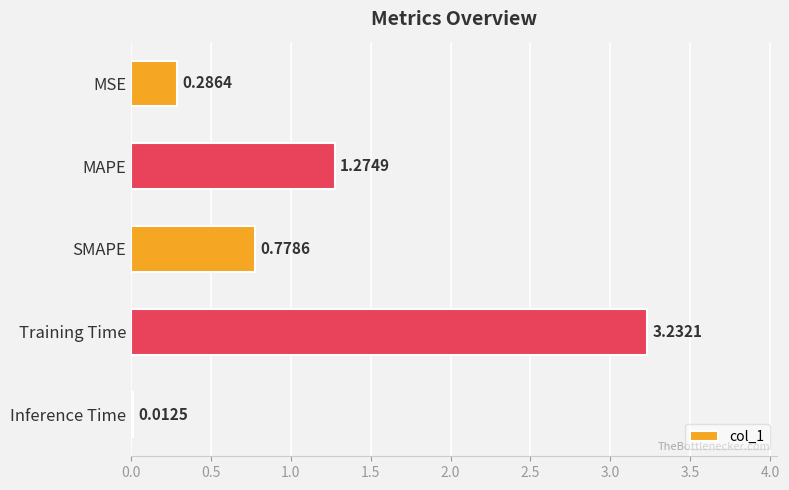

What is the average value?

1.1